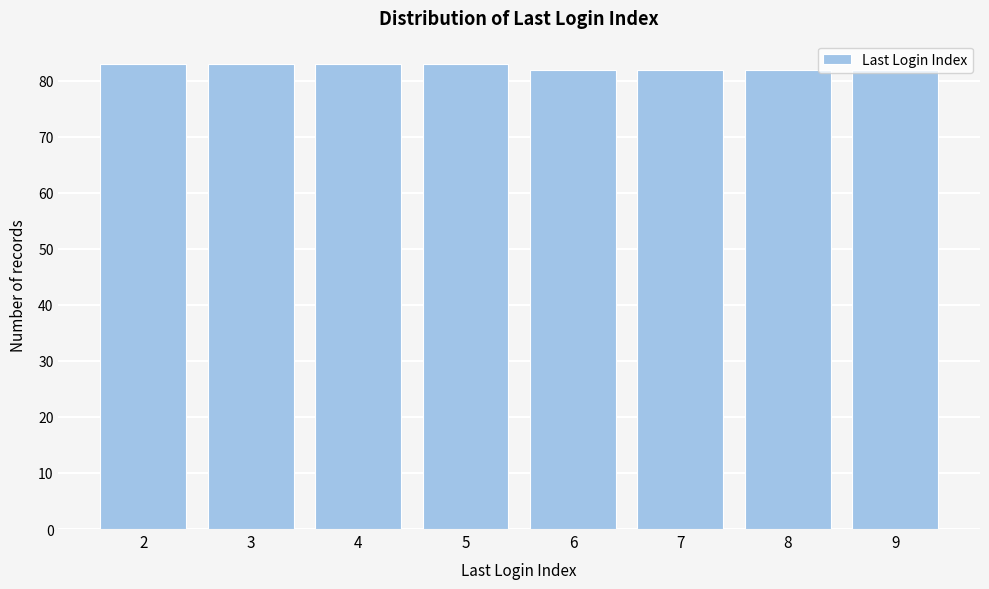

The value at 9 is 82. True or false?

True